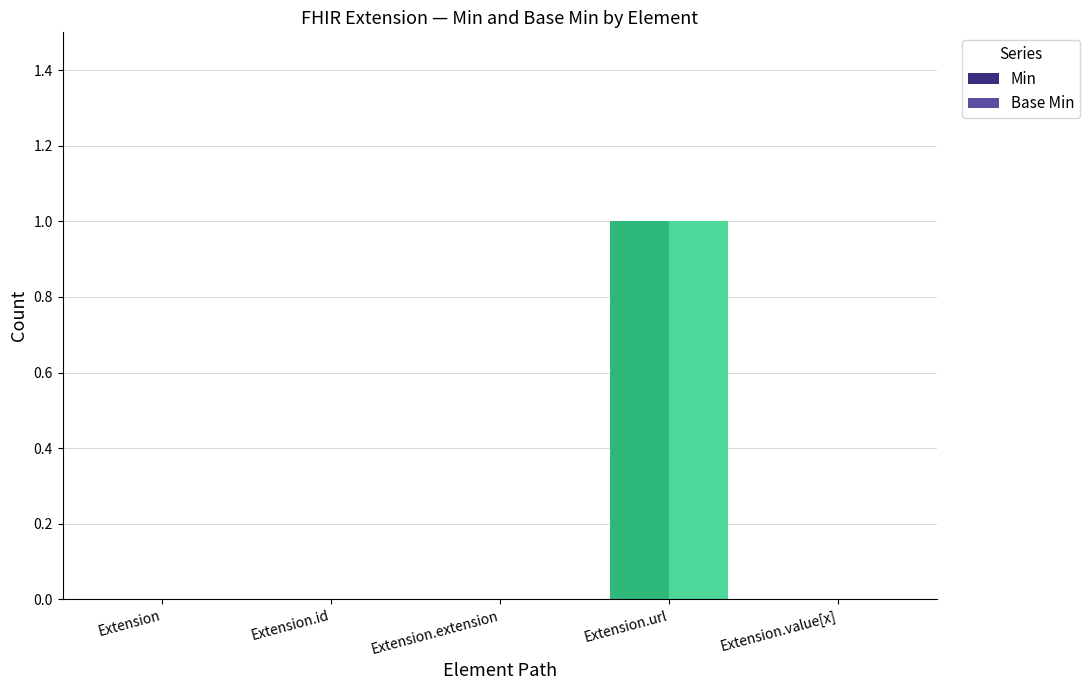

Is it true that Min equals 1 at Extension.extension?

False